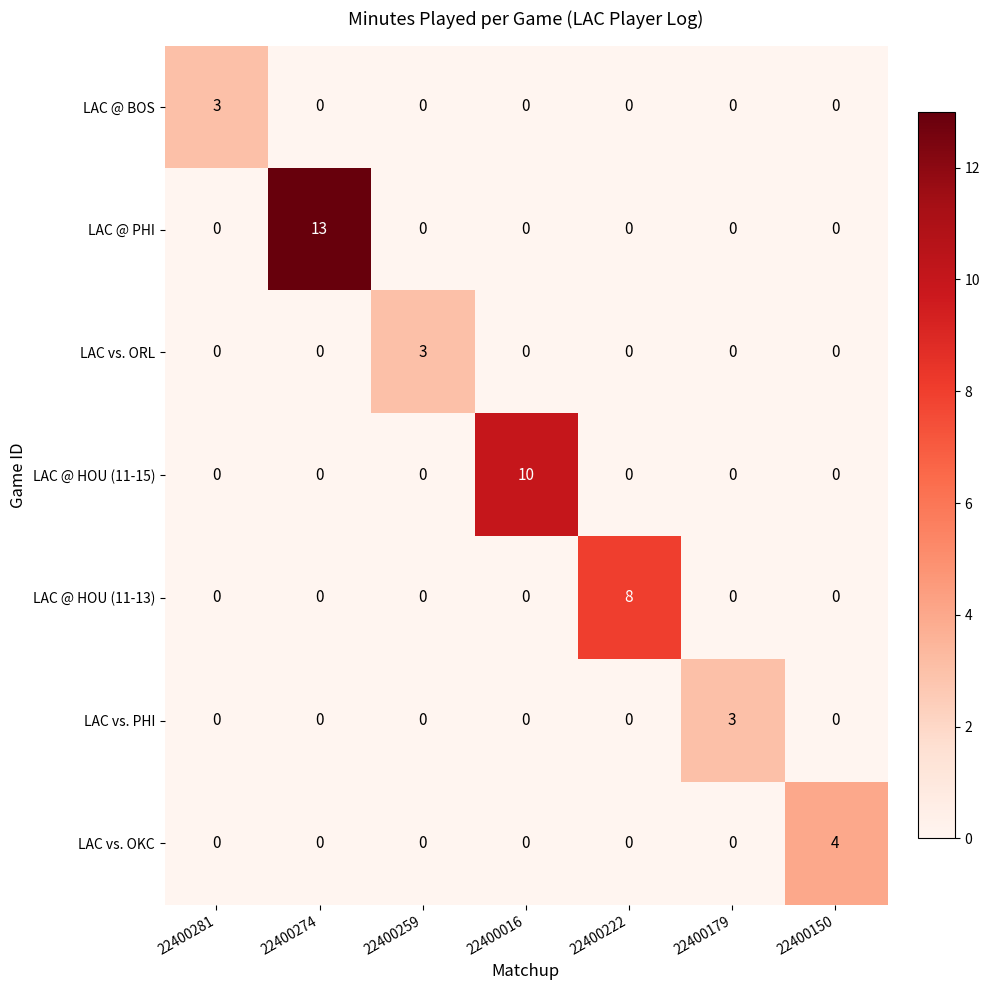

How many data points does each series have?

7